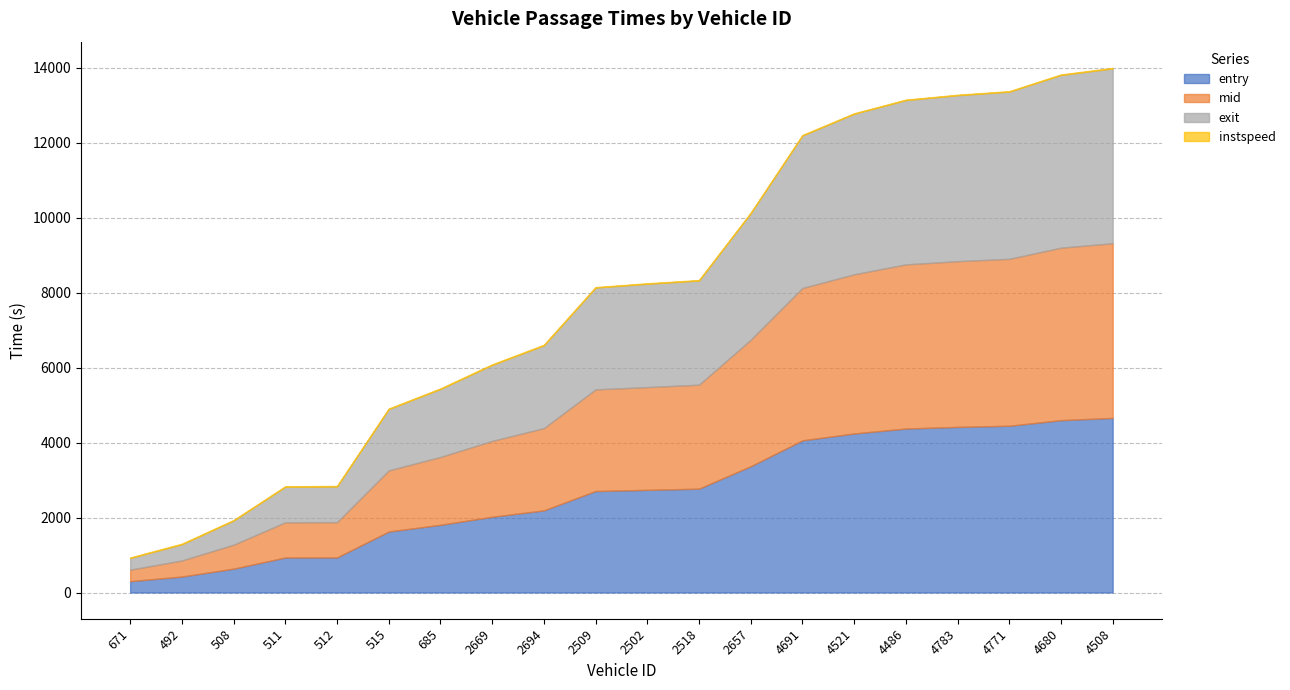

Which series changed the most between 512 and 685?

entry